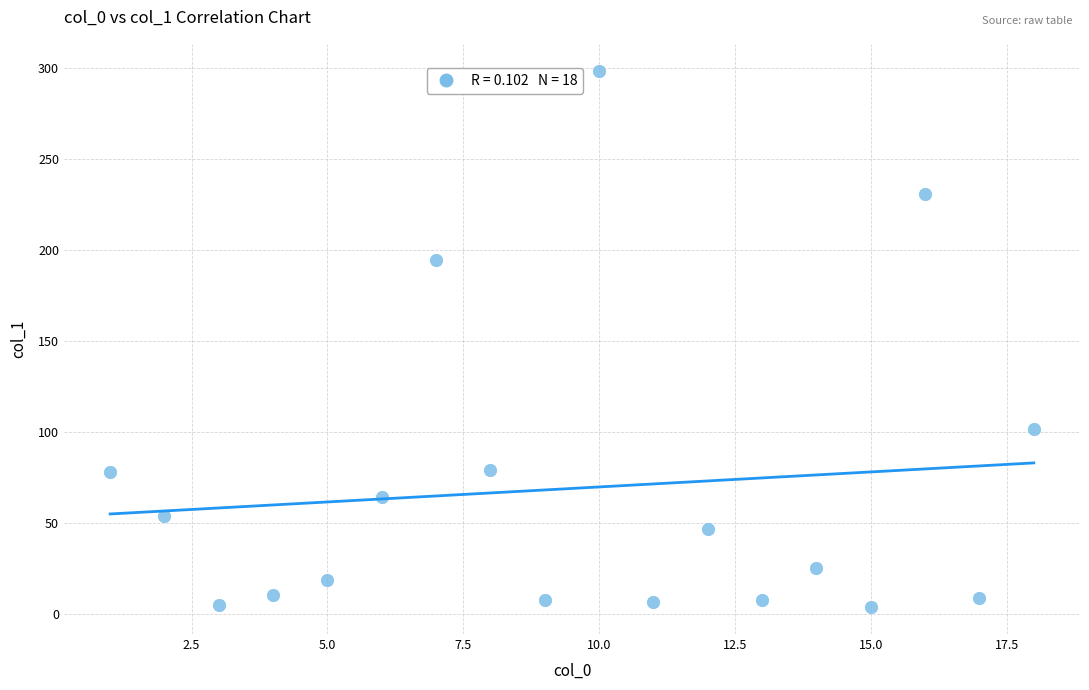

What Y value in the scatter plot is closest to 151?

194.4